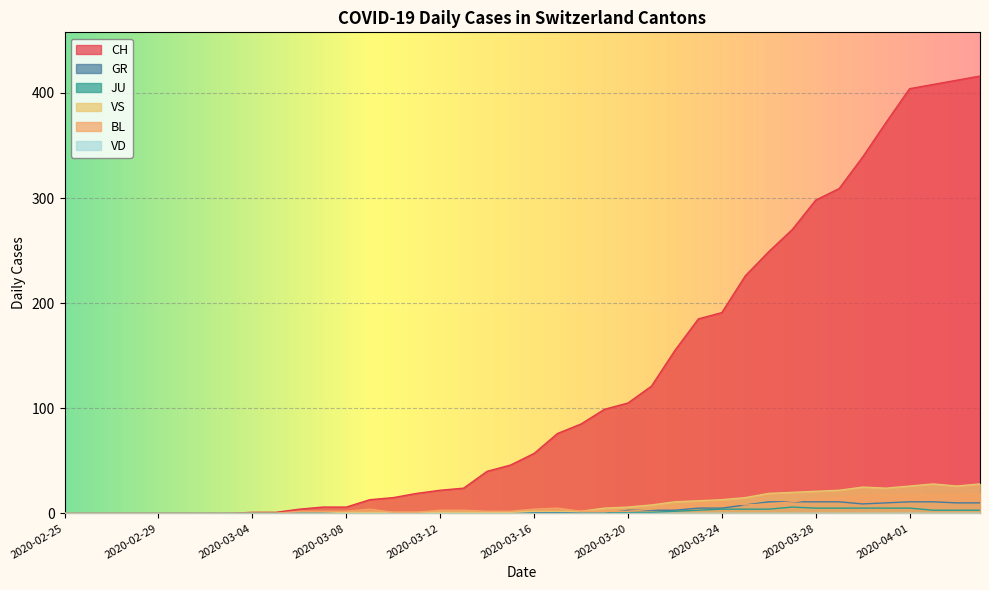

Which series has the largest range (max minus min)?

CH